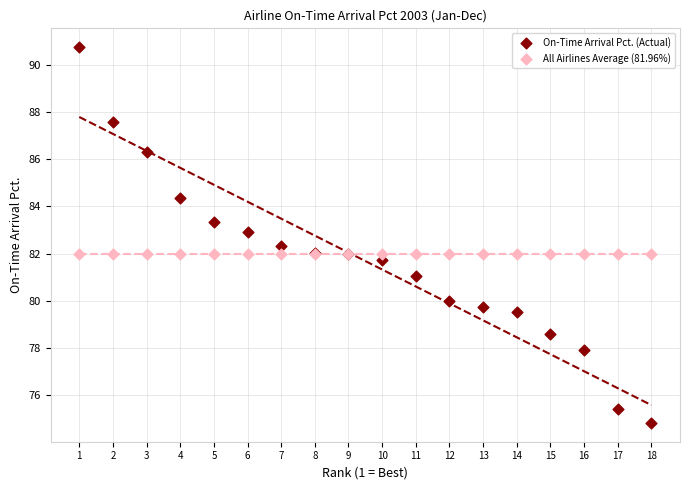

Which series contains the lowest Y value?

On-Time Arrival Pct. (Actual)